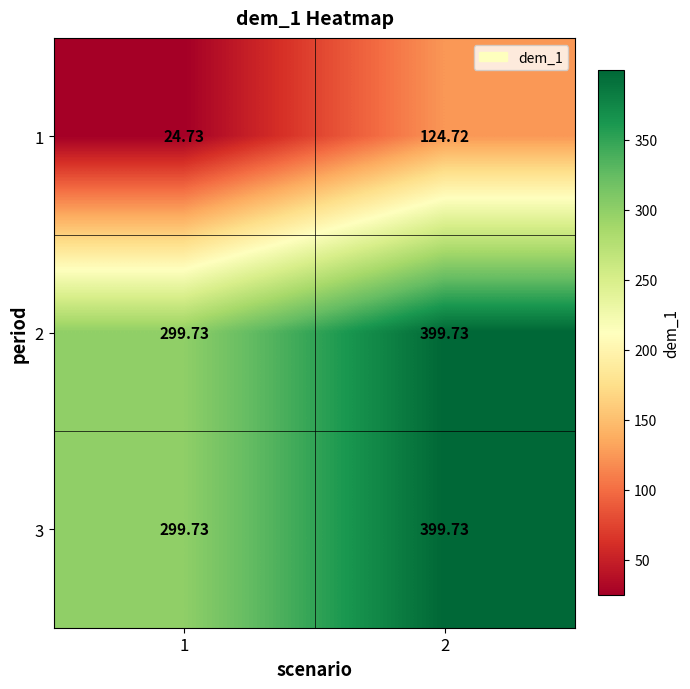

At how many categories does at least one series exceed 171?

2